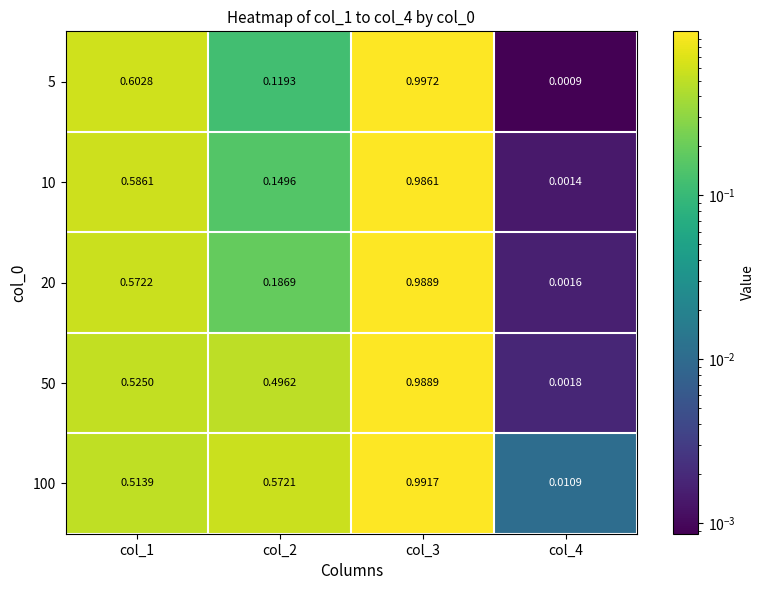

Is the value of 100 at col_1 greater than the value of 20 at col_2?

Yes